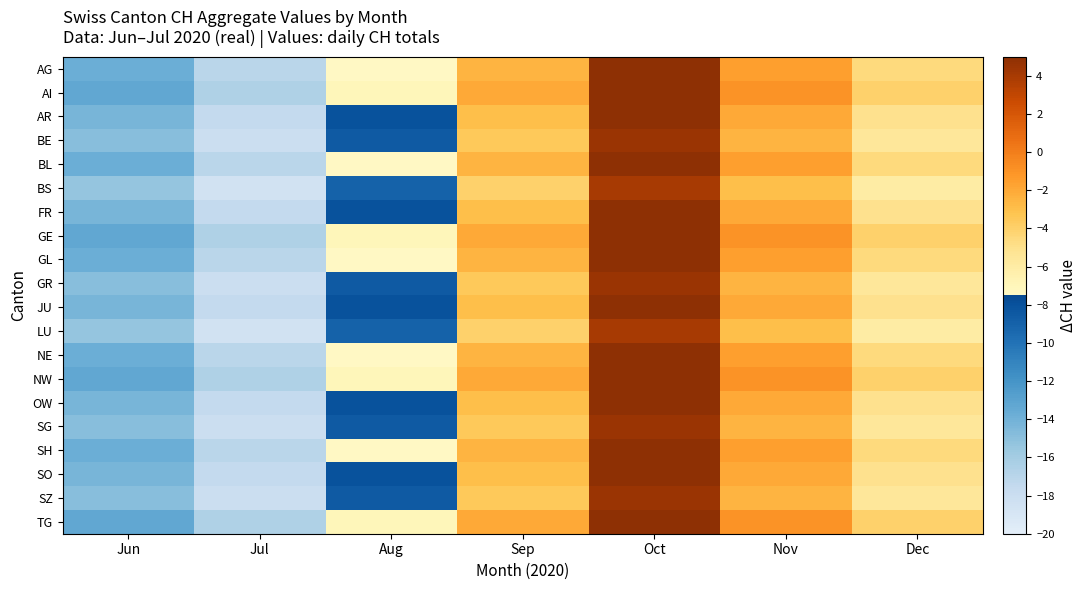

Reading left to right, list all the values displayed in this chart.

AG: Jun=-13.8	Jul=-17.1	Aug=-7.5	Sep=-2.5	Oct=5.0	Nov=-1.5	Dec=-4.5
AI: Jun=-13.3	Jul=-16.6	Aug=-7.0	Sep=-2.0	Oct=5.0	Nov=-1.0	Dec=-4.0
AR: Jun=-14.3	Jul=-17.6	Aug=-8.0	Sep=-3.0	Oct=5.0	Nov=-2.0	Dec=-5.0
BE: Jun=-14.8	Jul=-18.1	Aug=-8.5	Sep=-3.5	Oct=4.5	Nov=-2.5	Dec=-5.5
BL: Jun=-13.8	Jul=-17.1	Aug=-7.5	Sep=-2.5	Oct=5.0	Nov=-1.5	Dec=-4.5
BS: Jun=-15.3	Jul=-18.6	Aug=-9.0	Sep=-4.0	Oct=4.0	Nov=-3.0	Dec=-6.0
FR: Jun=-14.3	Jul=-17.6	Aug=-8.0	Sep=-3.0	Oct=5.0	Nov=-2.0	Dec=-5.0
GE: Jun=-13.3	Jul=-16.6	Aug=-7.0	Sep=-2.0	Oct=5.0	Nov=-1.0	Dec=-4.0
GL: Jun=-13.8	Jul=-17.1	Aug=-7.5	Sep=-2.5	Oct=5.0	Nov=-1.5	Dec=-4.5
GR: Jun=-14.8	Jul=-18.1	Aug=-8.5	Sep=-3.5	Oct=4.5	Nov=-2.5	Dec=-5.5
JU: Jun=-14.3	Jul=-17.6	Aug=-8.0	Sep=-3.0	Oct=5.0	Nov=-2.0	Dec=-5.0
LU: Jun=-15.3	Jul=-18.6	Aug=-9.0	Sep=-4.0	Oct=4.0	Nov=-3.0	Dec=-6.0
NE: Jun=-13.8	Jul=-17.1	Aug=-7.5	Sep=-2.5	Oct=5.0	Nov=-1.5	Dec=-4.5
NW: Jun=-13.3	Jul=-16.6	Aug=-7.0	Sep=-2.0	Oct=5.0	Nov=-1.0	Dec=-4.0
OW: Jun=-14.3	Jul=-17.6	Aug=-8.0	Sep=-3.0	Oct=5.0	Nov=-2.0	Dec=-5.0
SG: Jun=-14.8	Jul=-18.1	Aug=-8.5	Sep=-3.5	Oct=4.5	Nov=-2.5	Dec=-5.5
SH: Jun=-13.8	Jul=-17.1	Aug=-7.5	Sep=-2.5	Oct=5.0	Nov=-1.5	Dec=-4.5
SO: Jun=-14.3	Jul=-17.6	Aug=-8.0	Sep=-3.0	Oct=5.0	Nov=-2.0	Dec=-5.0
SZ: Jun=-14.8	Jul=-18.1	Aug=-8.5	Sep=-3.5	Oct=4.5	Nov=-2.5	Dec=-5.5
TG: Jun=-13.3	Jul=-16.6	Aug=-7.0	Sep=-2.0	Oct=5.0	Nov=-1.0	Dec=-4.0